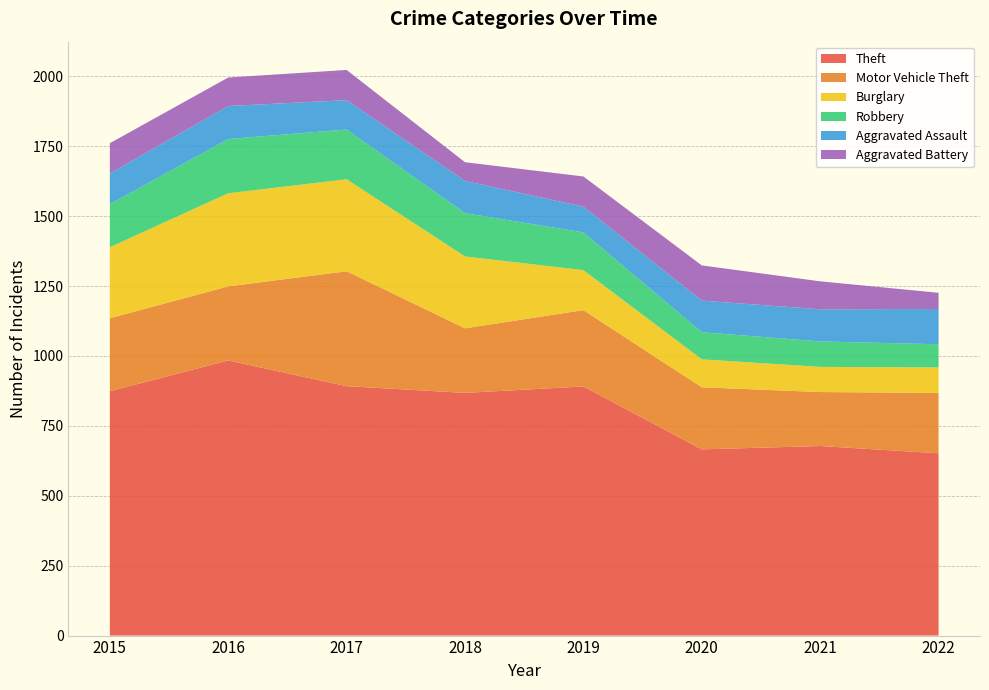

Reading left to right, list all the values displayed in this chart.

Theft: 874	984	892	868	891	666	678	652
Motor Vehicle Theft: 261	265	411	231	273	222	193	216
Burglary: 254	333	329	257	143	100	90	91
Robbery: 154	194	178	155	135	97	91	83
Aggravated Assault: 110	118	105	115	92	113	115	126
Aggravated Battery: 108	102	108	67	108	126	100	58